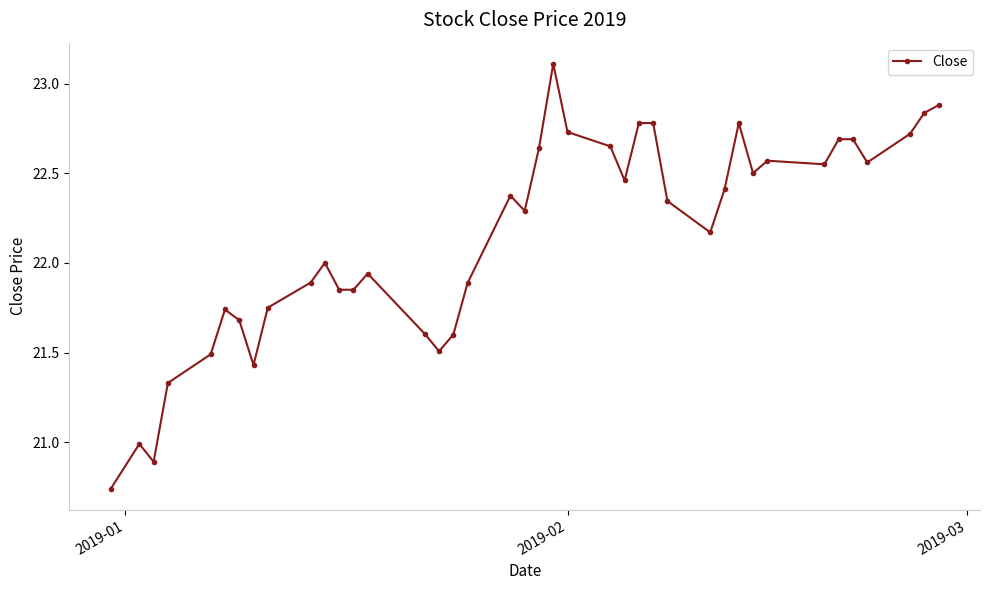

What is the value of the 30th point from the left?

22.4